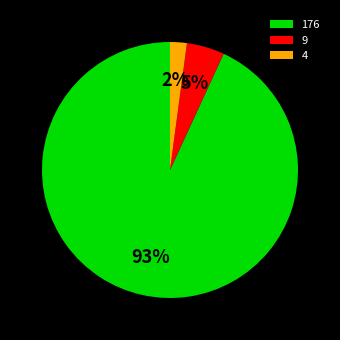

Which slice is the smallest?

4